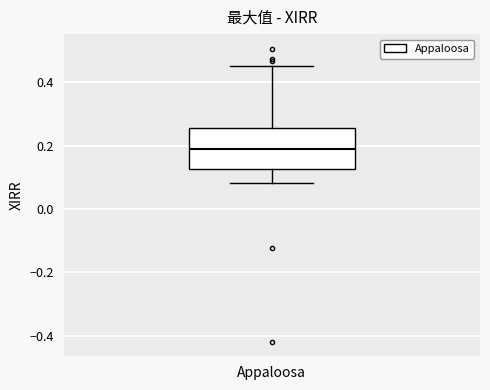

Transcribe this box plot: give where the median line is, the range the box spans, and where the two whiskers end, as read against the y-axis. The values are not printed on the chart, so give them approximately, as read against the axis.

median 0.18, box 0.12 to 0.26, whiskers 0.08 to 0.46